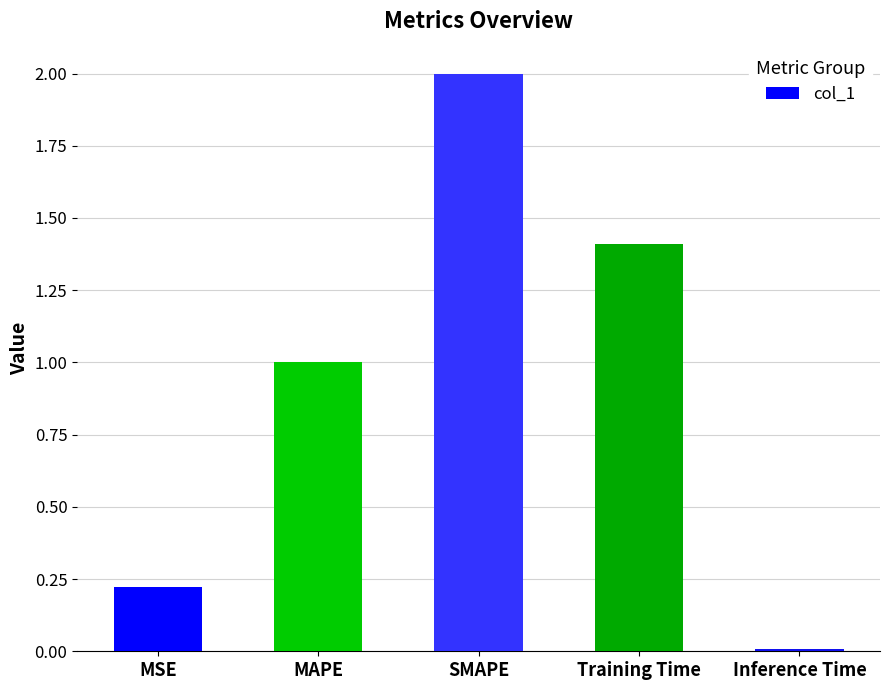

List the labels in order of value, largest first.

SMAPE, Training Time, MAPE, MSE, Inference Time